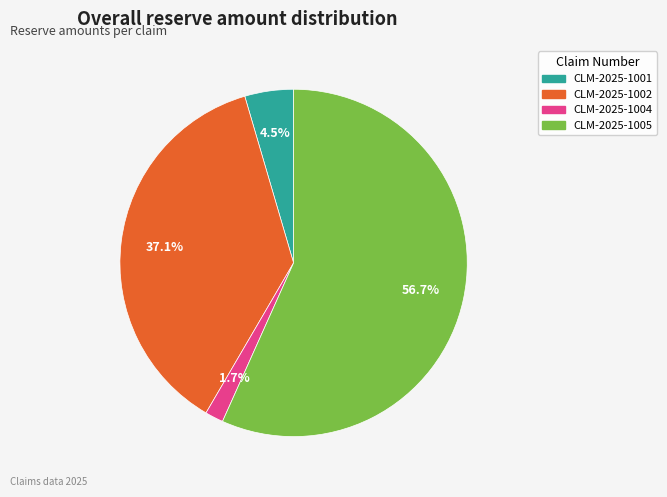

Is there a majority slice in this chart?

Yes